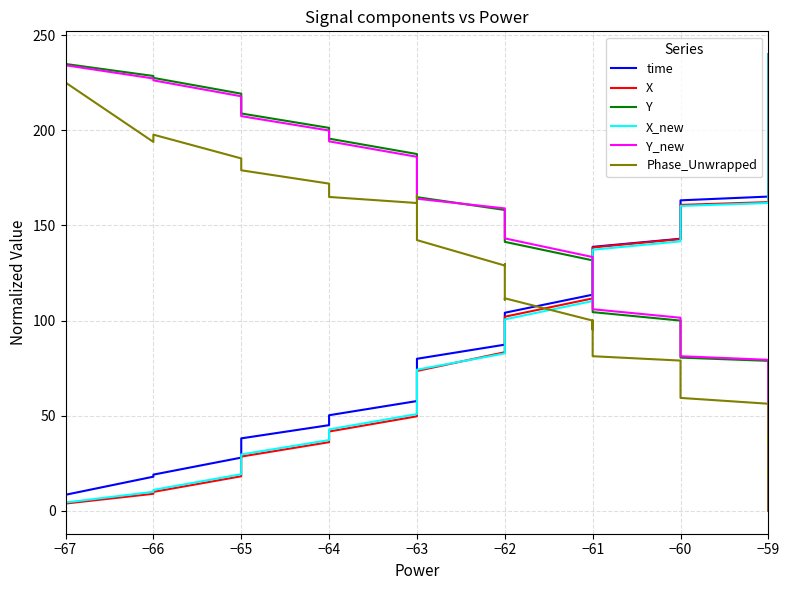

True or false: Phase_Unwrapped has more than 2 points higher than both neighbors.

True